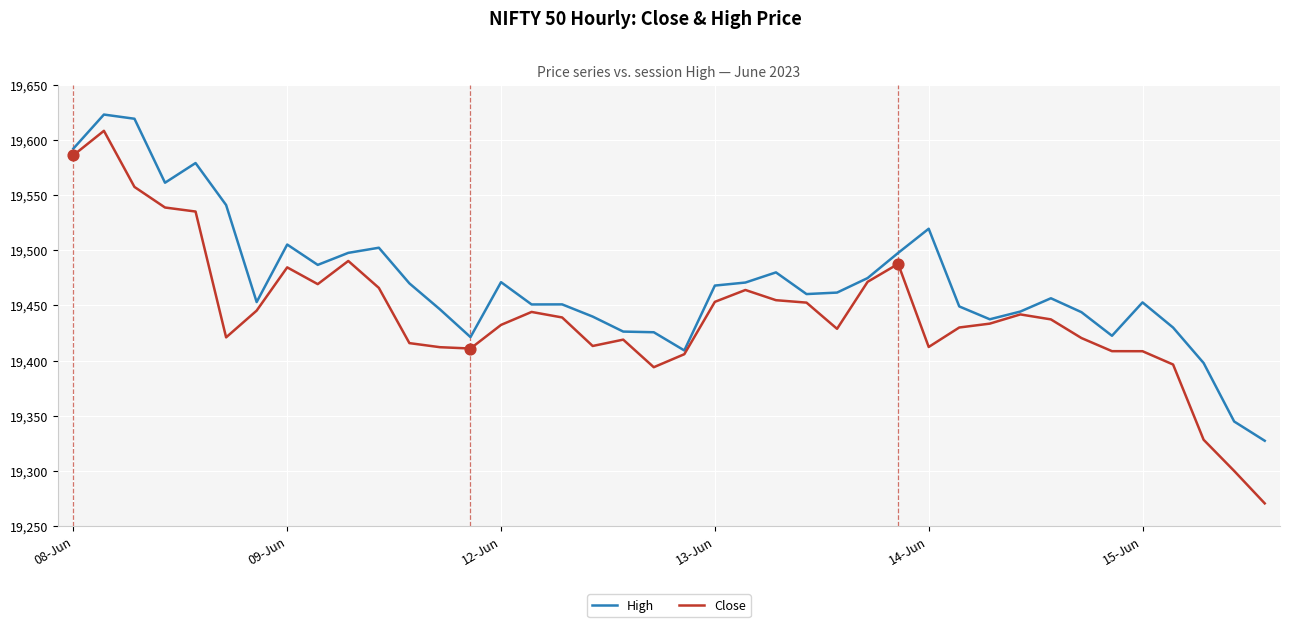

At how many categories does at least one series exceed 19314?

40